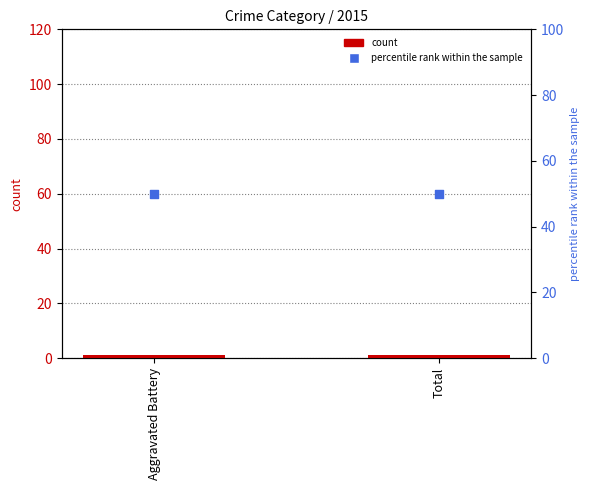

Which series has the largest total across all categories?

percentile rank within the sample